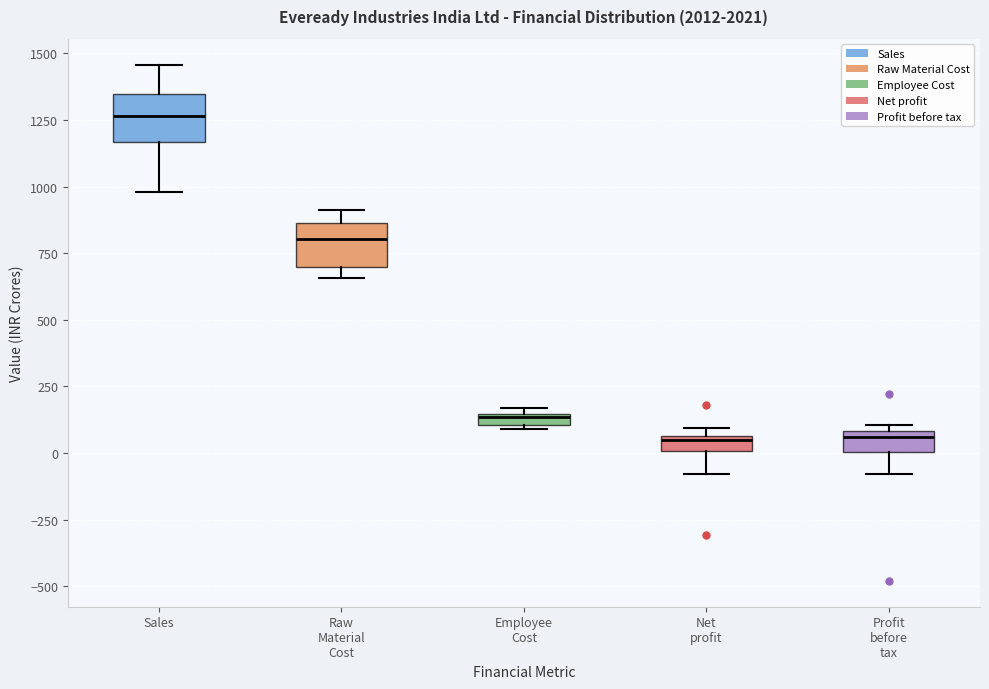

Where is the upper edge of the box for Employee Cost on the y-axis? The values are not printed on the chart, so give them approximately, as read against the axis.

150